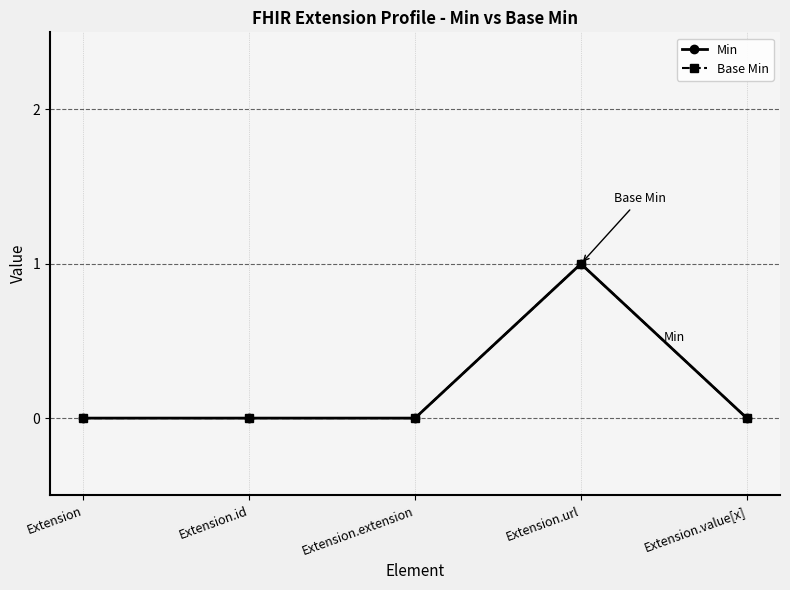

Which category has the lowest value in the Base Min series?

Extension